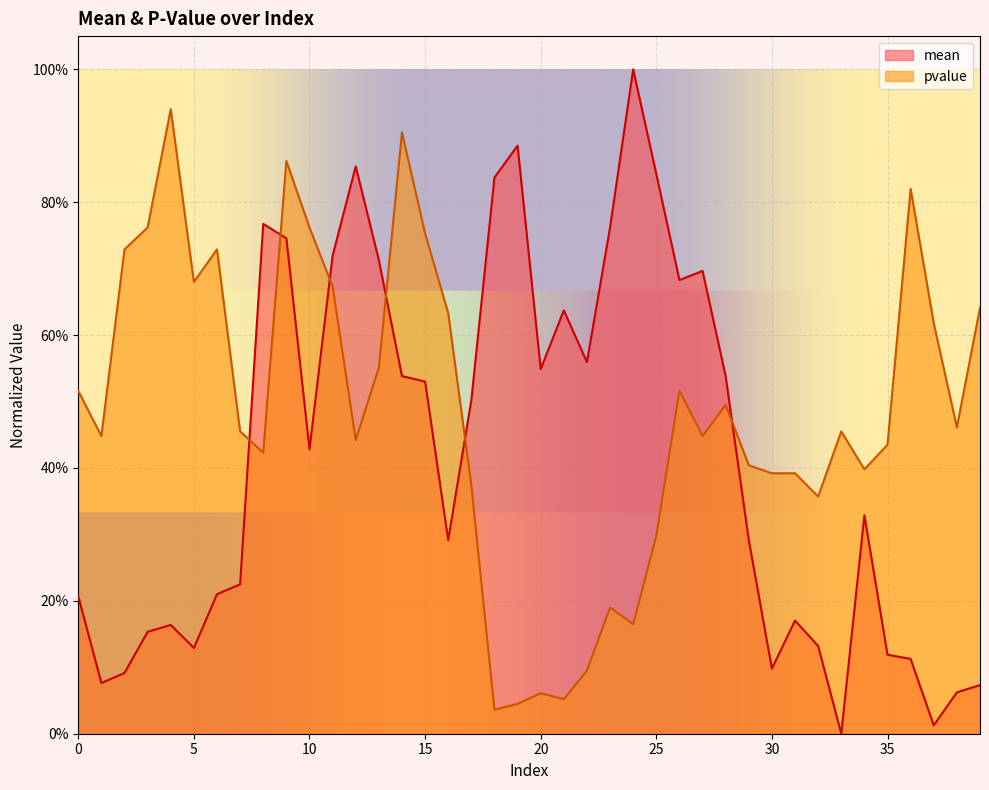

Which series has the largest total across all categories?

pvalue